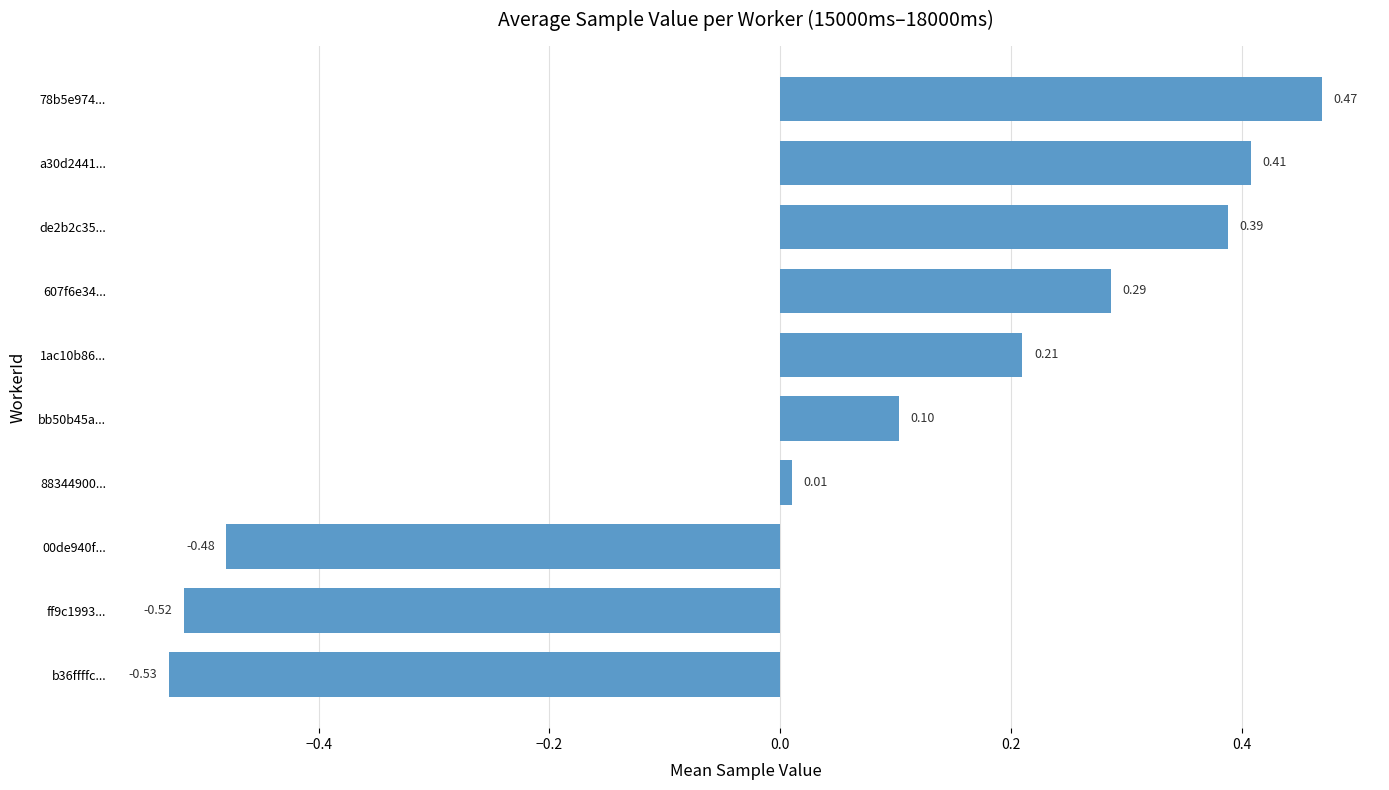

Which category has the highest value across all series?

78b5e974...